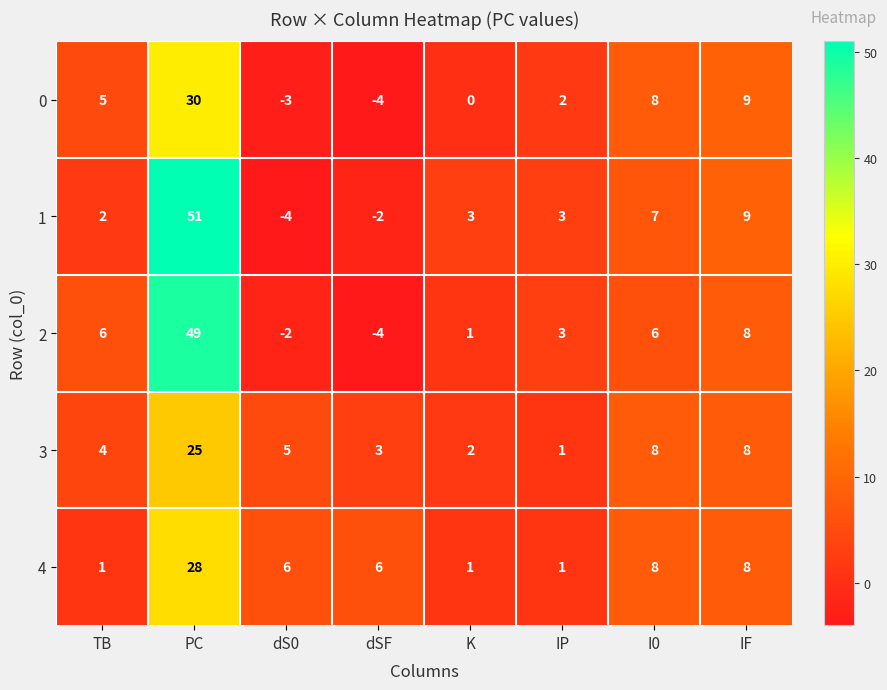

At which label is 1 closest to 23?

IF